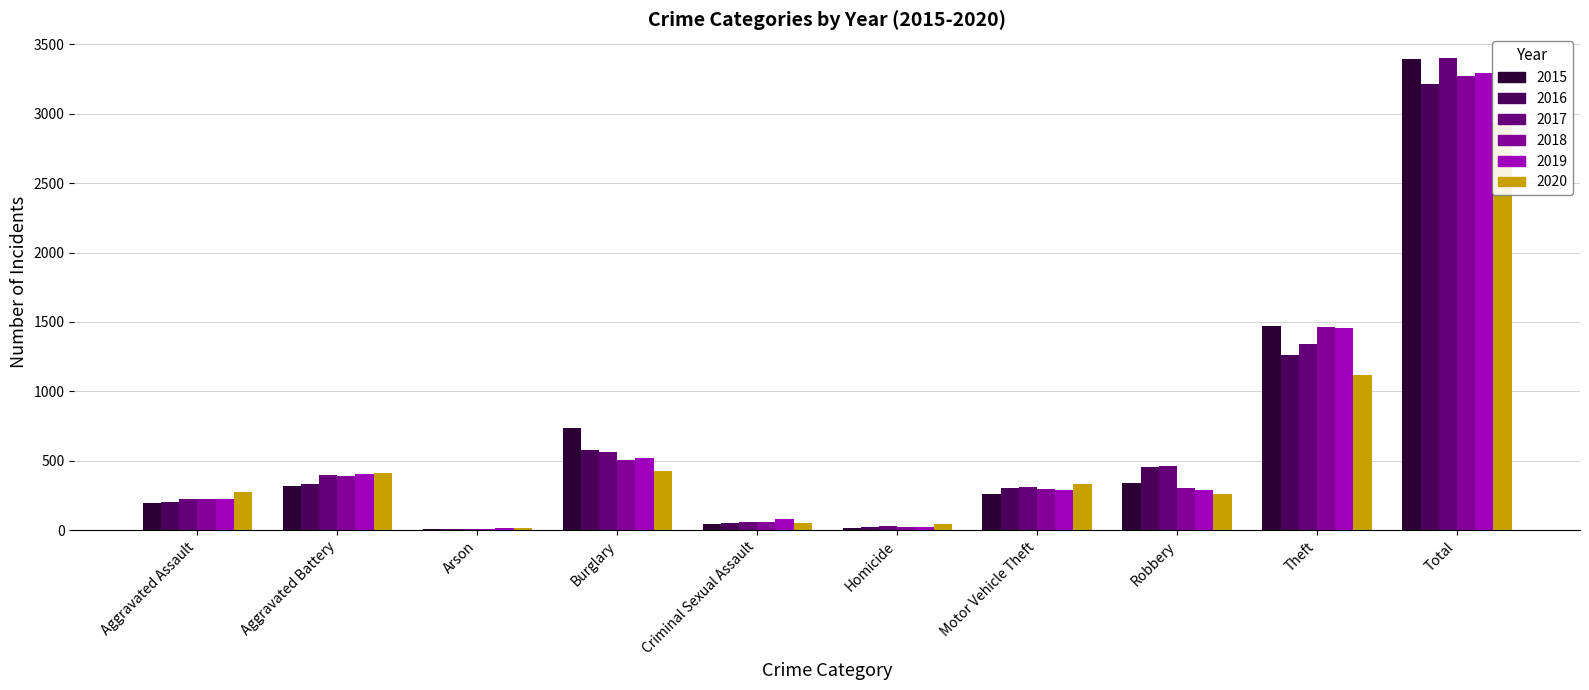

How many groups of bars are there?

10